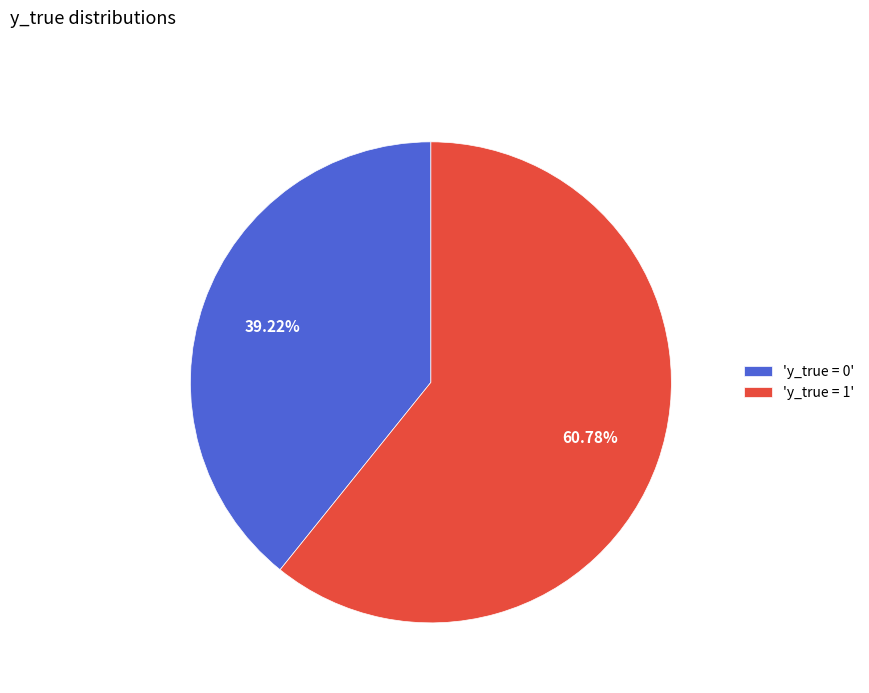

Rank the categories by value from lowest to highest.

'y_true = 0', 'y_true = 1'